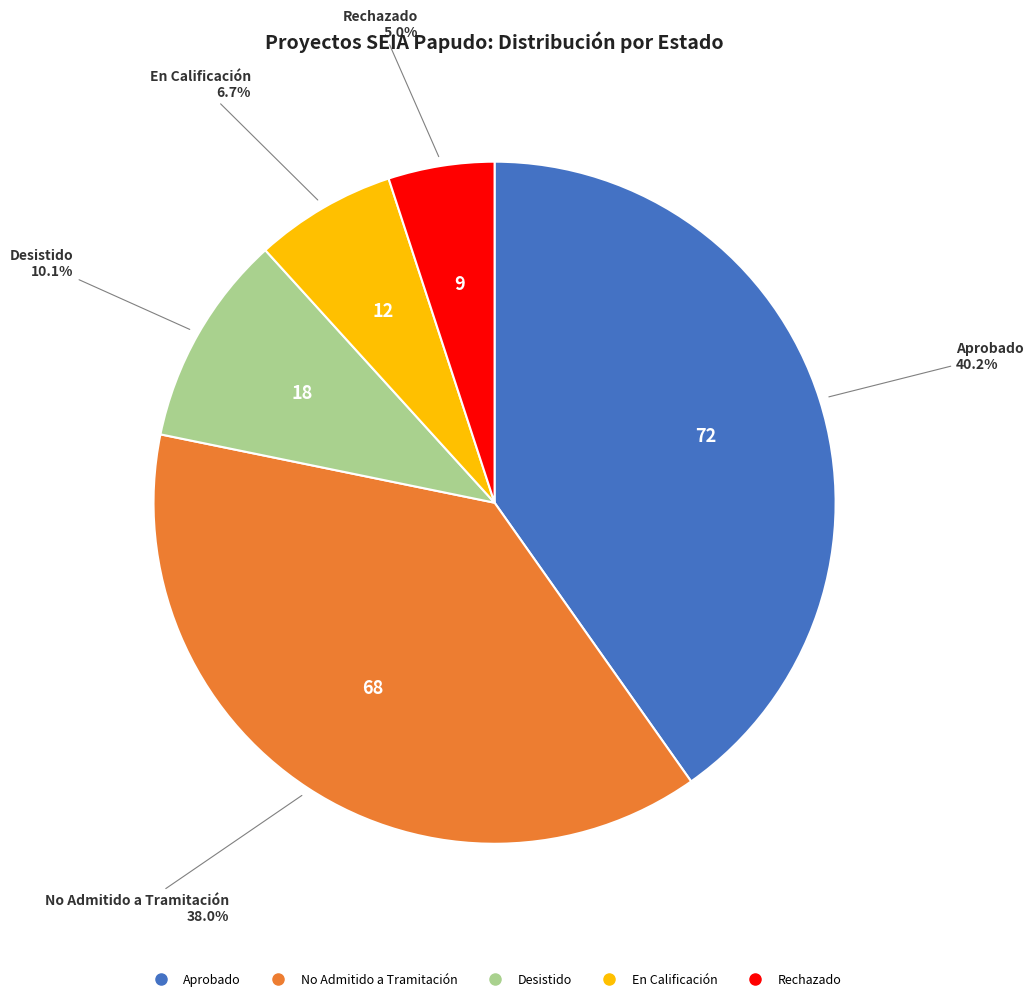

What percentage is NOT represented by En Calificación?

93.3%